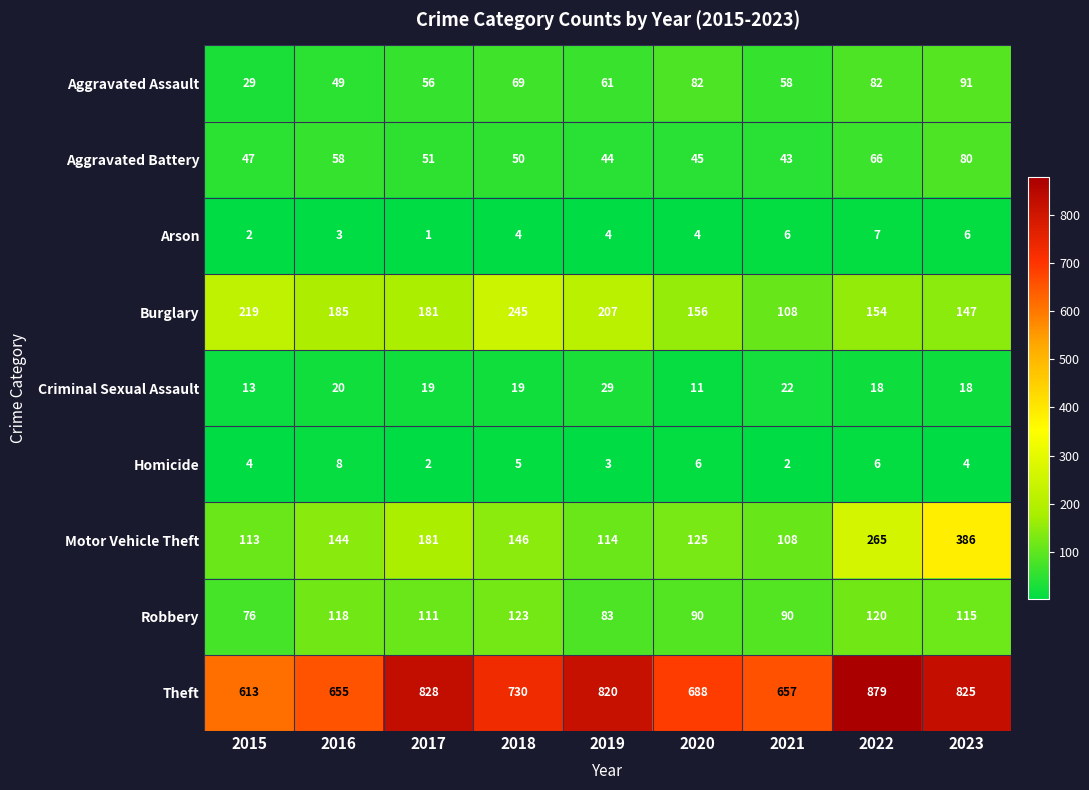

The value of Theft at 2021 is 657. True or false?

True